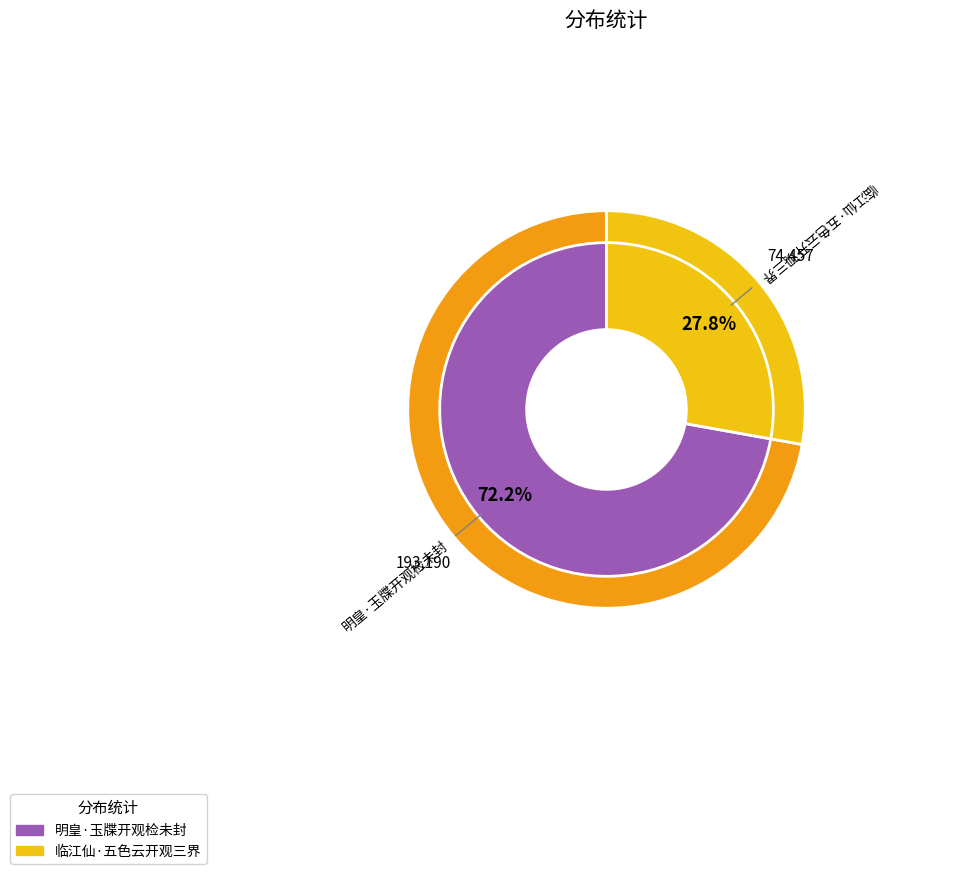

Do 明皇·玉牒开观检未封 and 临江仙·五色云开观三界 together represent more than half of the pie?

Yes